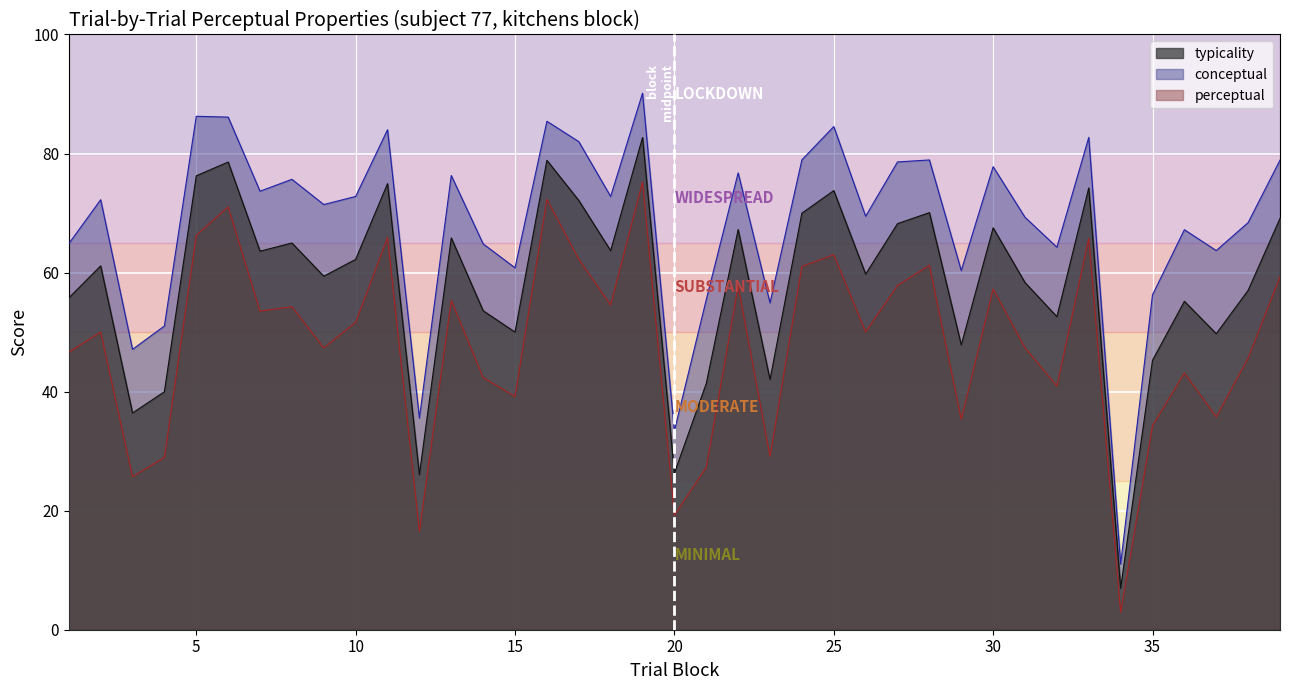

What are all the series names shown in the legend?

conceptual, perceptual, typicality